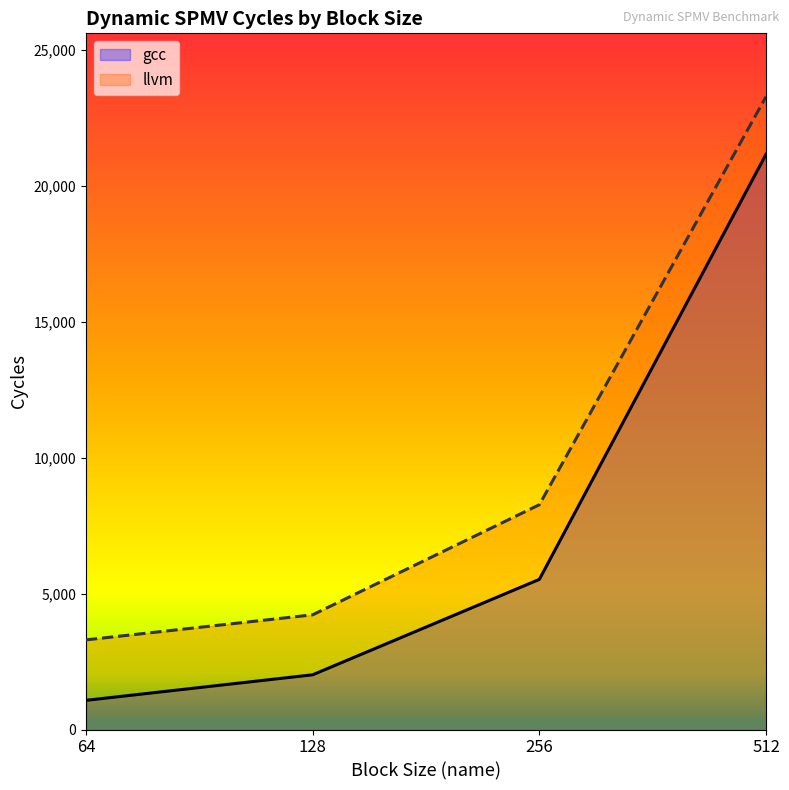

True or false: gcc and llvm cross at least once.

False